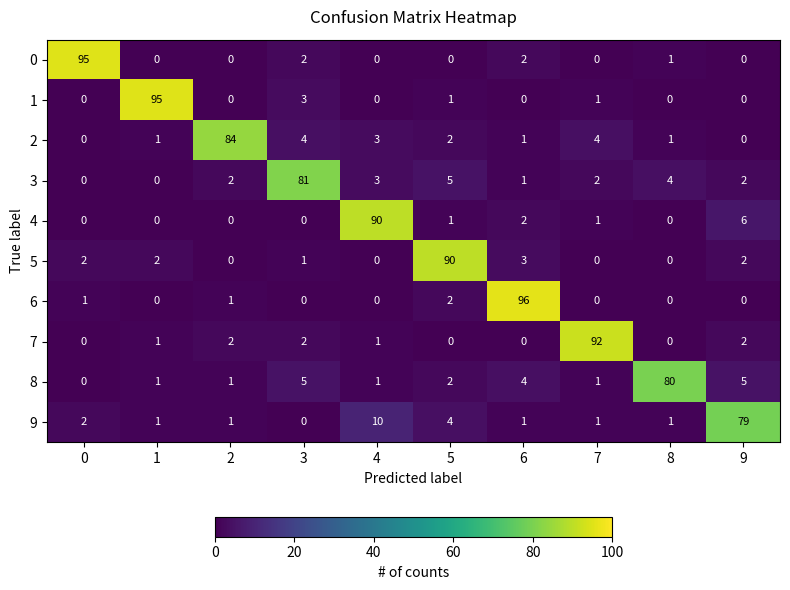

How many data points in 8 are less than 2?

5